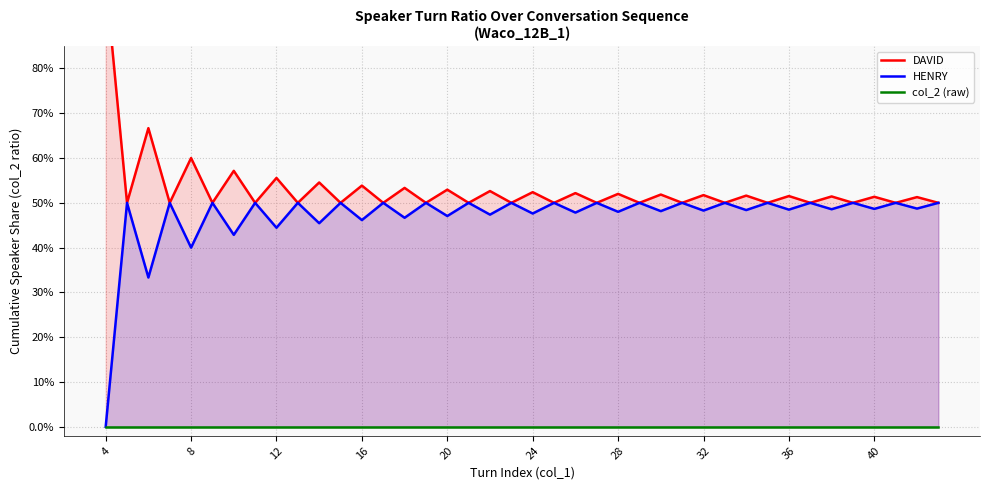

How many HENRY values are between 0 and 1?

40